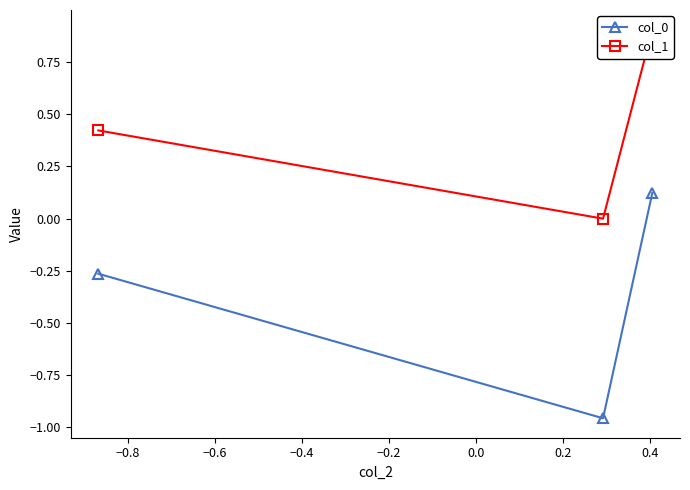

What is the maximum value for col_1?

0.9